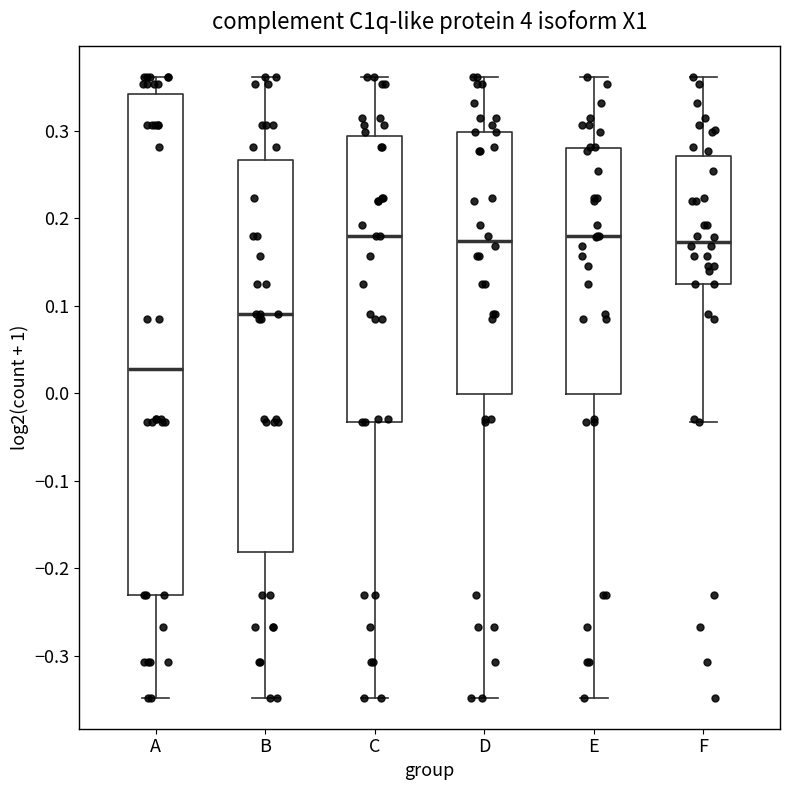

Comparing the boxes themselves (not the whiskers), which one is the tallest?

A